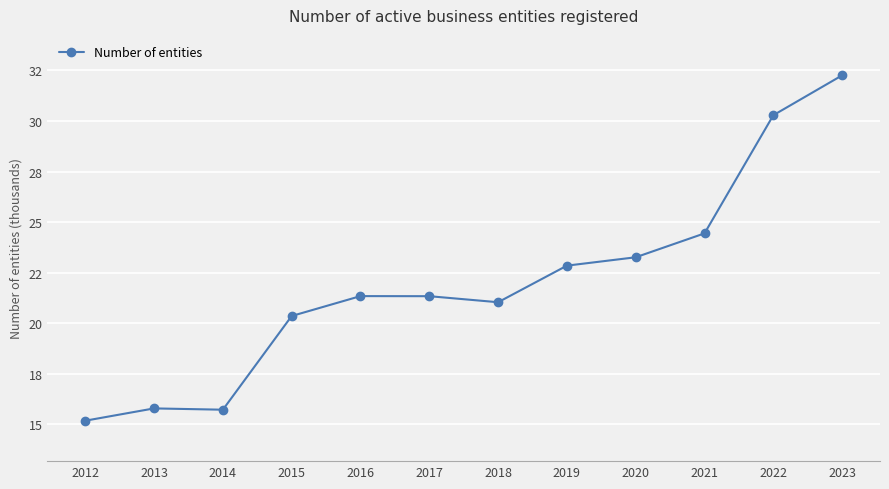

Does the chart have visible grid lines?

Yes